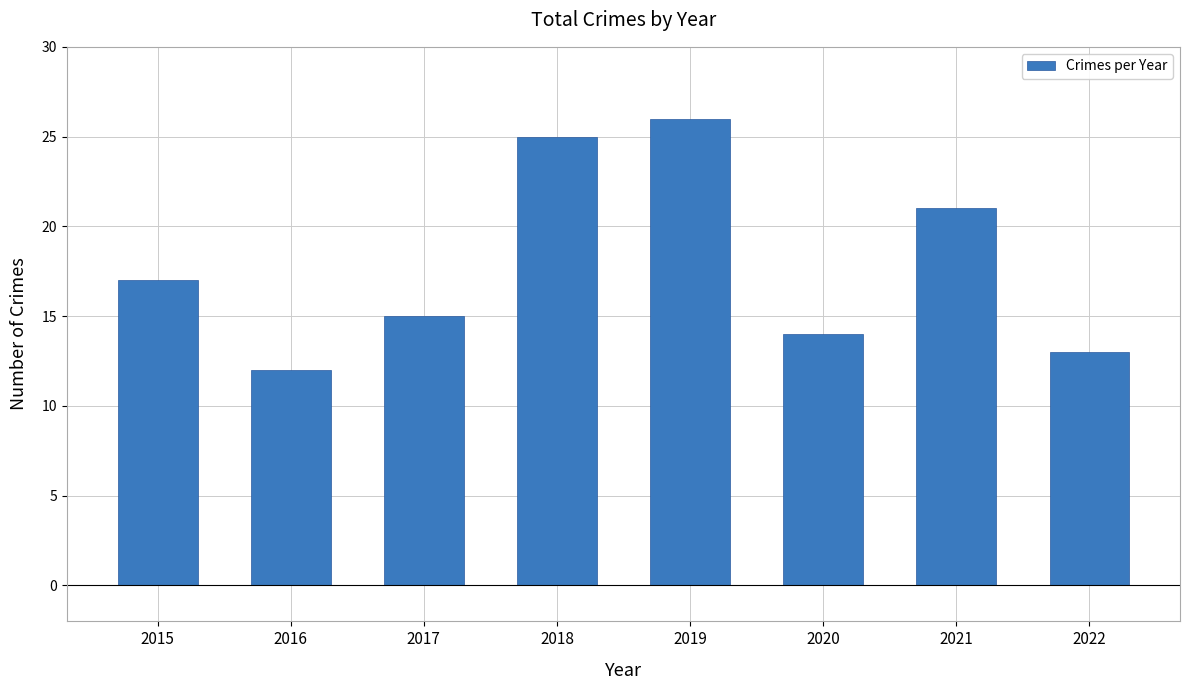

How many bars are there in total?

8